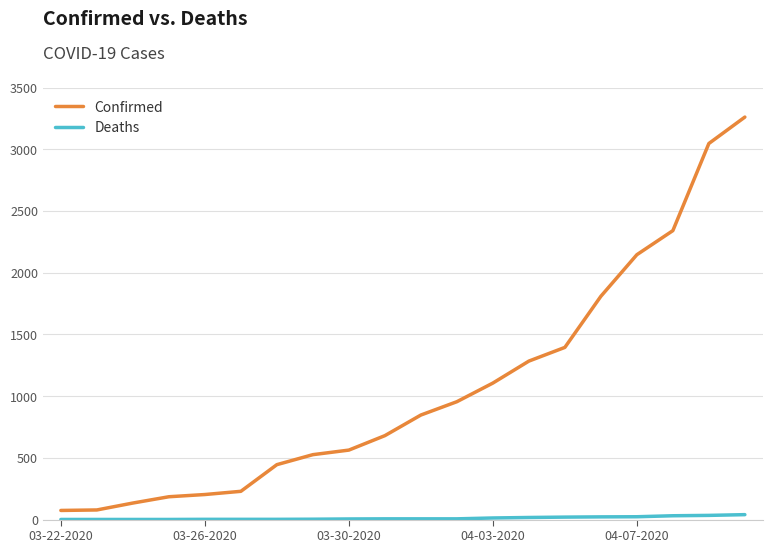

True or false: Deaths and Confirmed intersect in this chart.

False